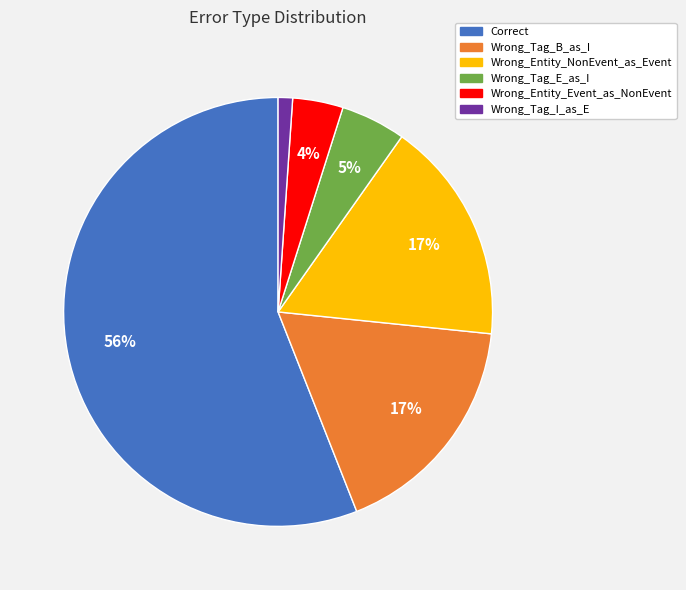

Which category has the smallest portion of the pie?

Wrong_Tag_I_as_E